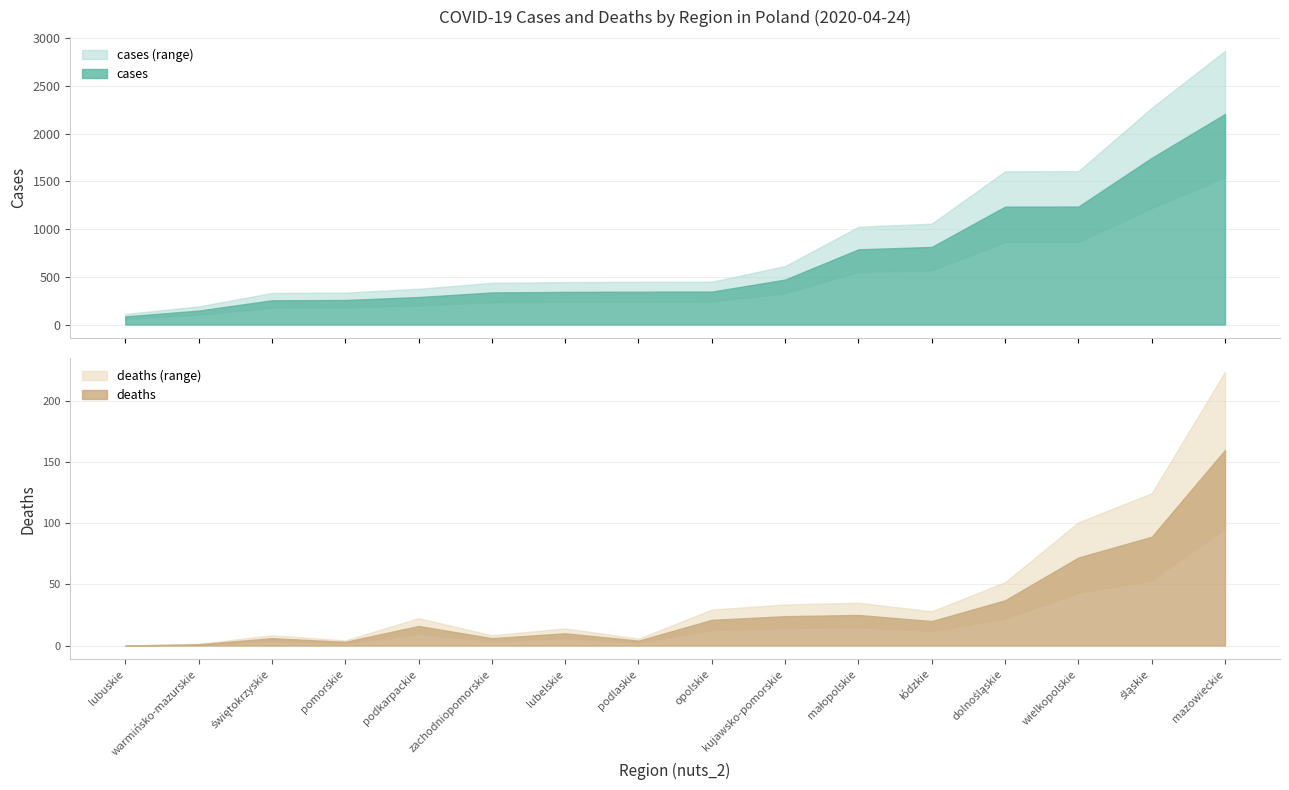

What is the difference between the maximum and second lowest values in the cases series?

2060